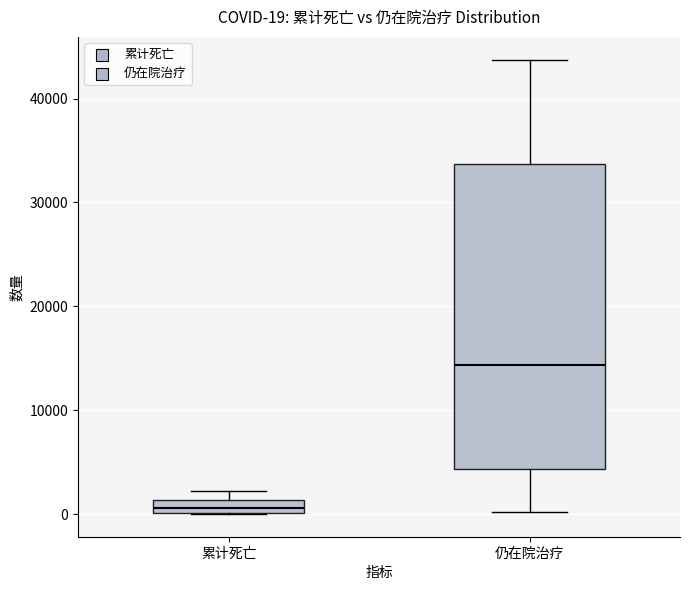

Which box's median line is the highest?

仍在院治疗